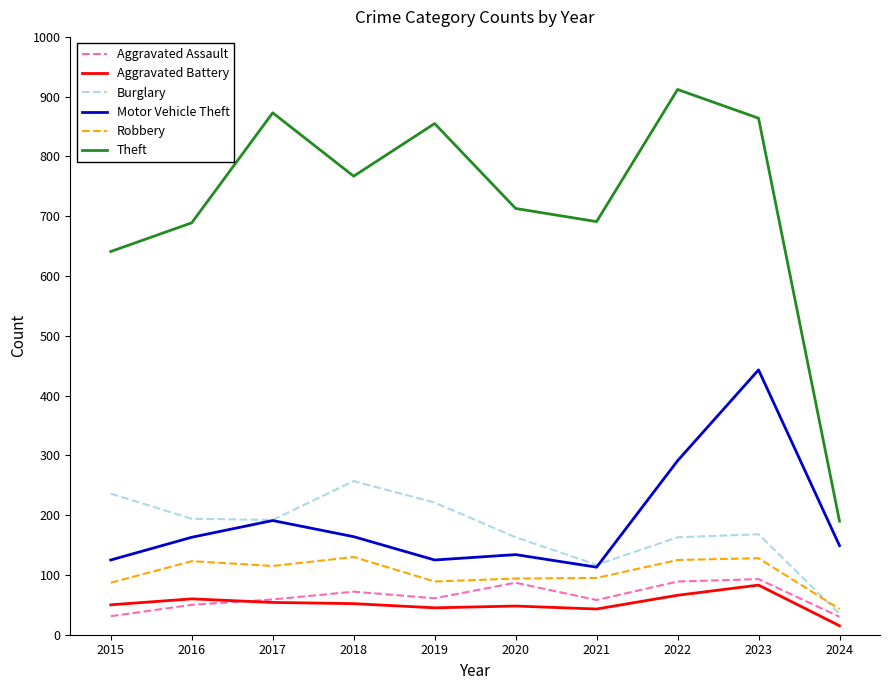

True or false: Burglary has a value of 35 at 2024.

True